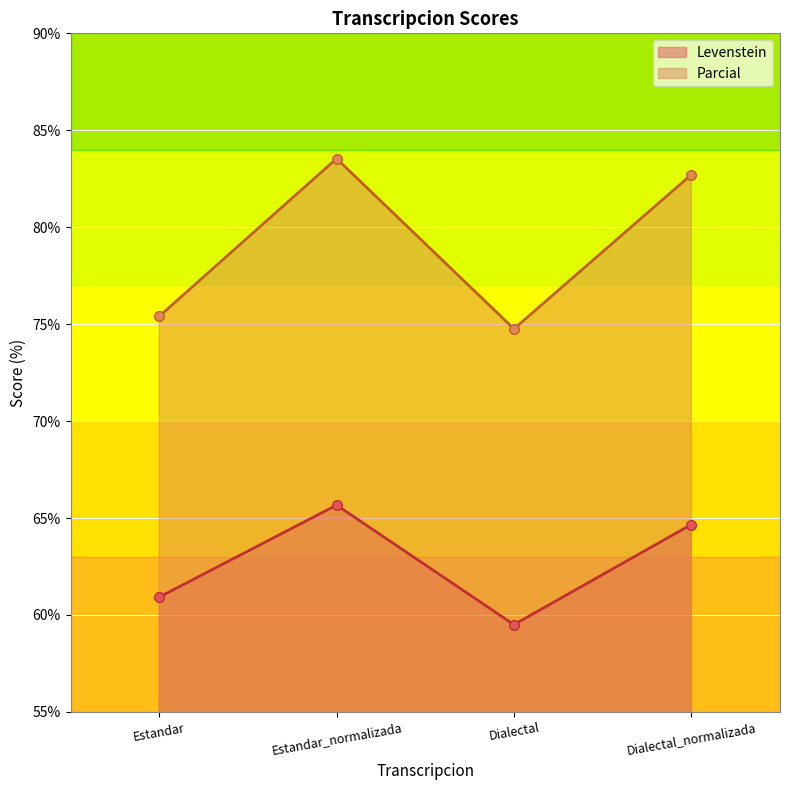

What is the sum of all Parcial values?

316.4